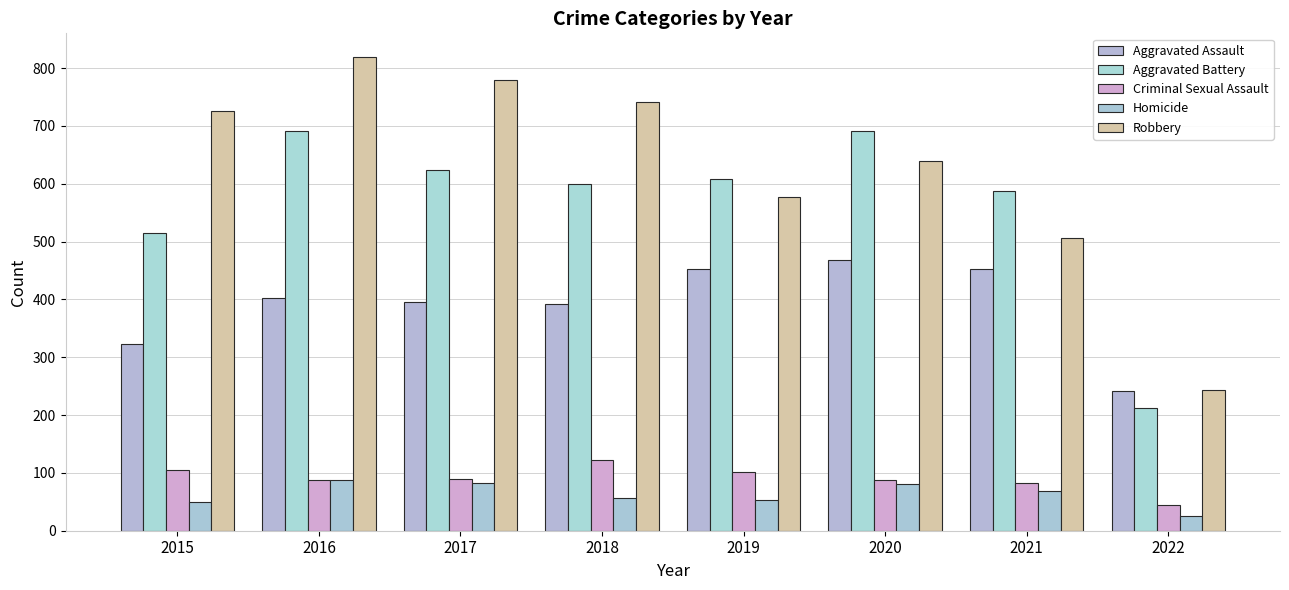

Rank the series at 2021 from lowest to highest value.

Homicide, Criminal Sexual Assault, Aggravated Assault, Robbery, Aggravated Battery